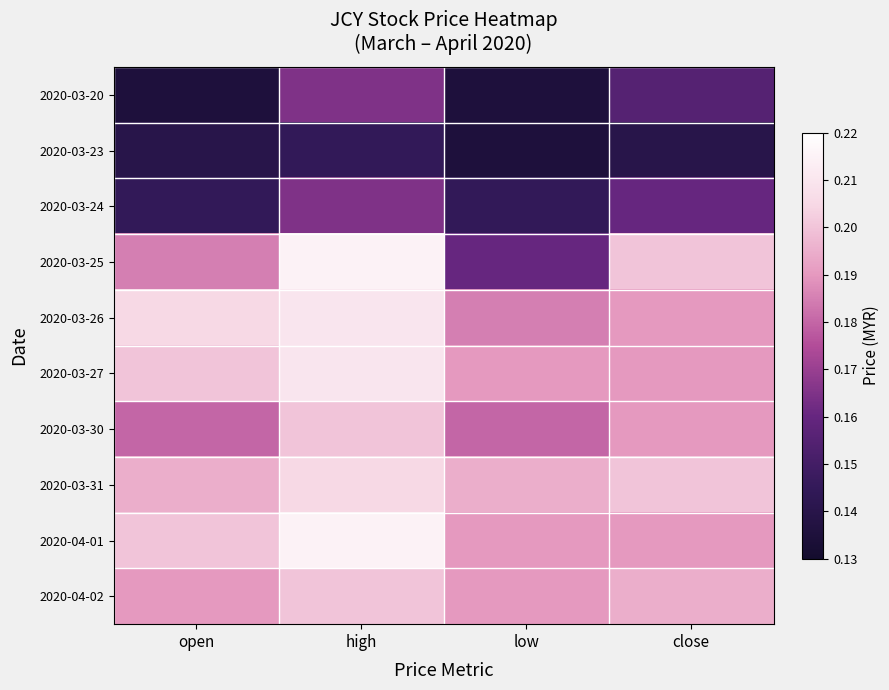

Which has a higher value, open or low?

open